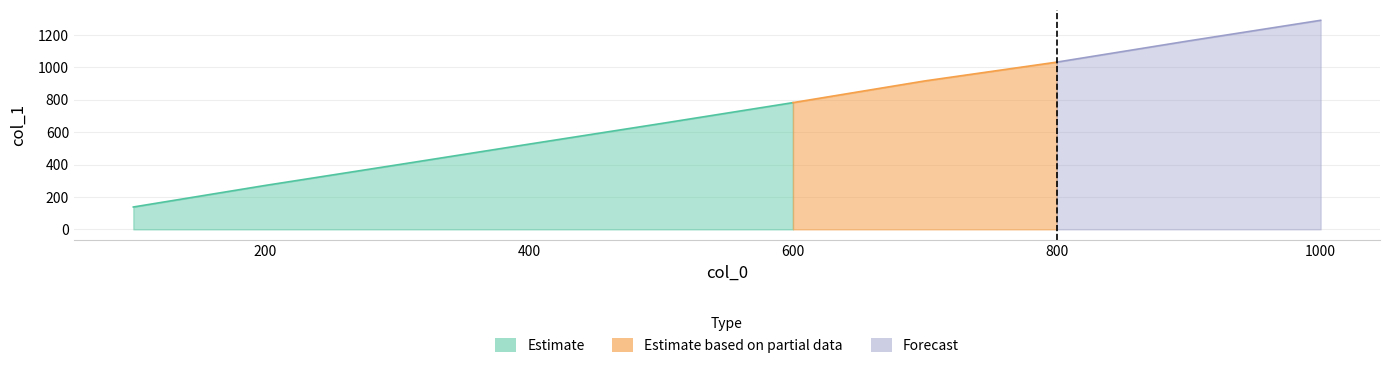

Reading left to right, transcribe all the data shown in this chart.

138	271	398	526	653	782	916	1032	1163	1290